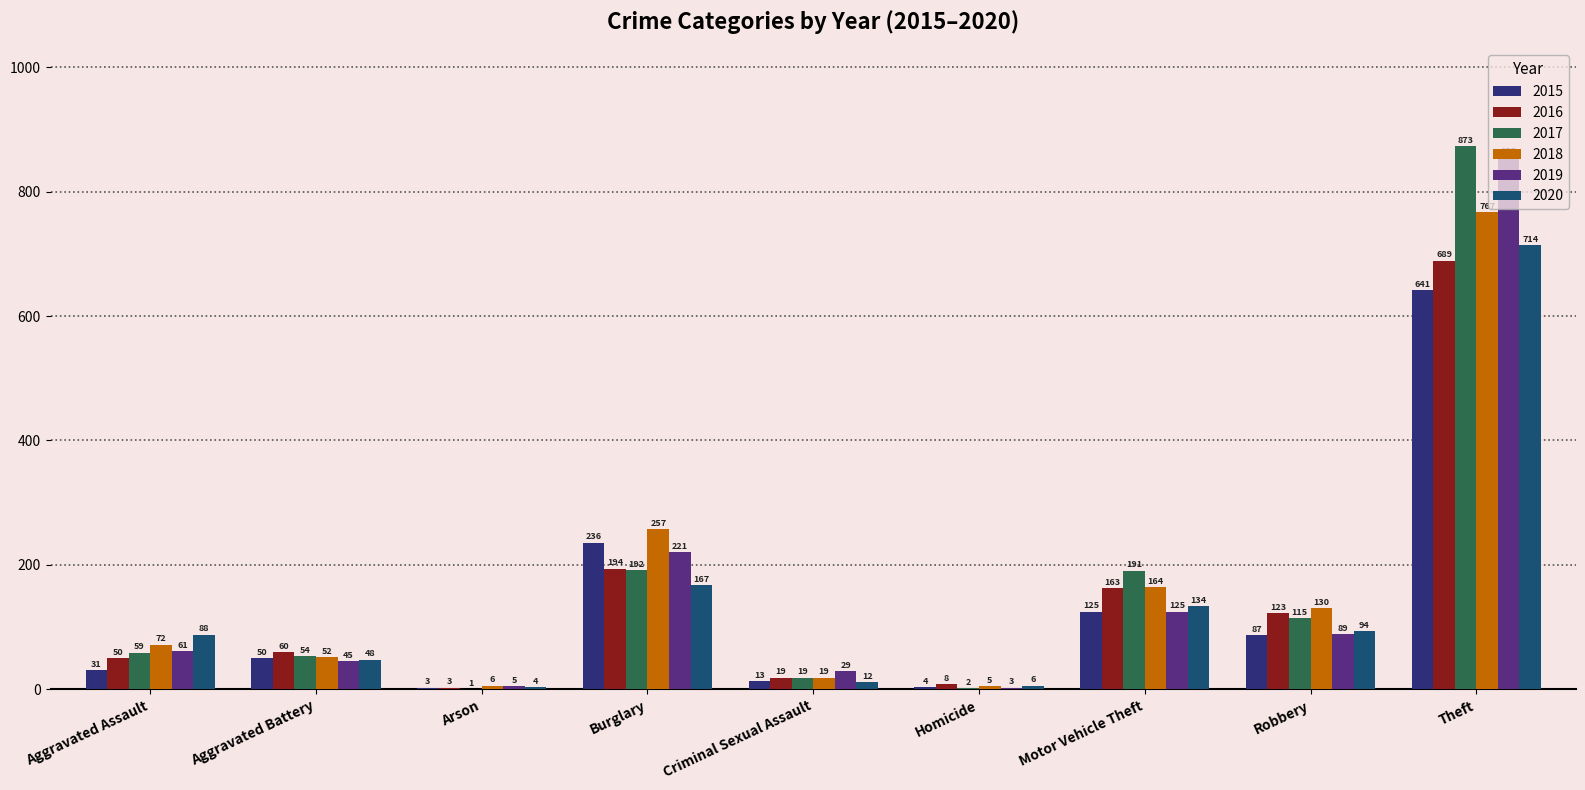

Is the value of 2016 at Theft greater than the value of 2019 at Burglary?

Yes